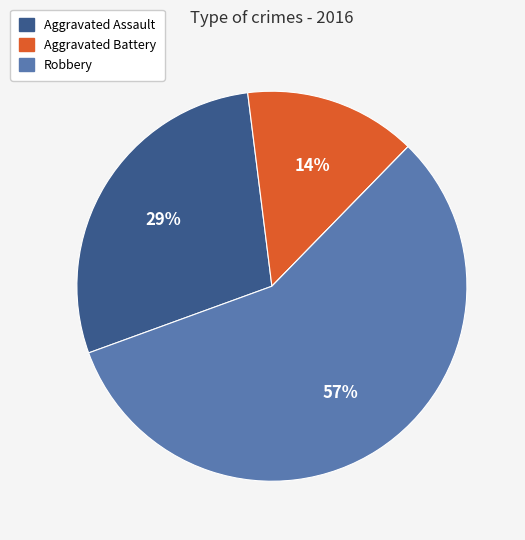

To the nearest percent, what is the difference between the largest and smallest slice percentages?

57%